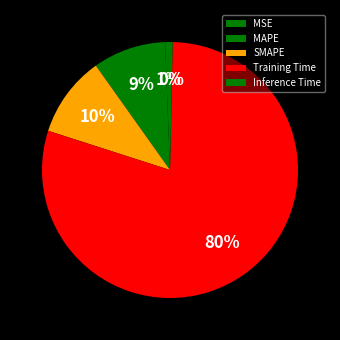

Combined, what portion of the pie is Training Time and MAPE?

88.8%